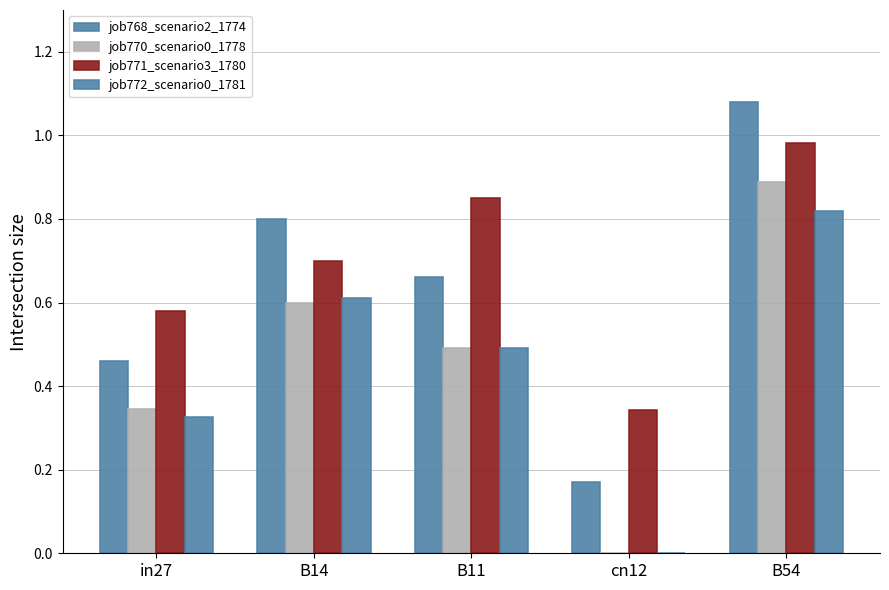

Count the number of data series in this chart.

4